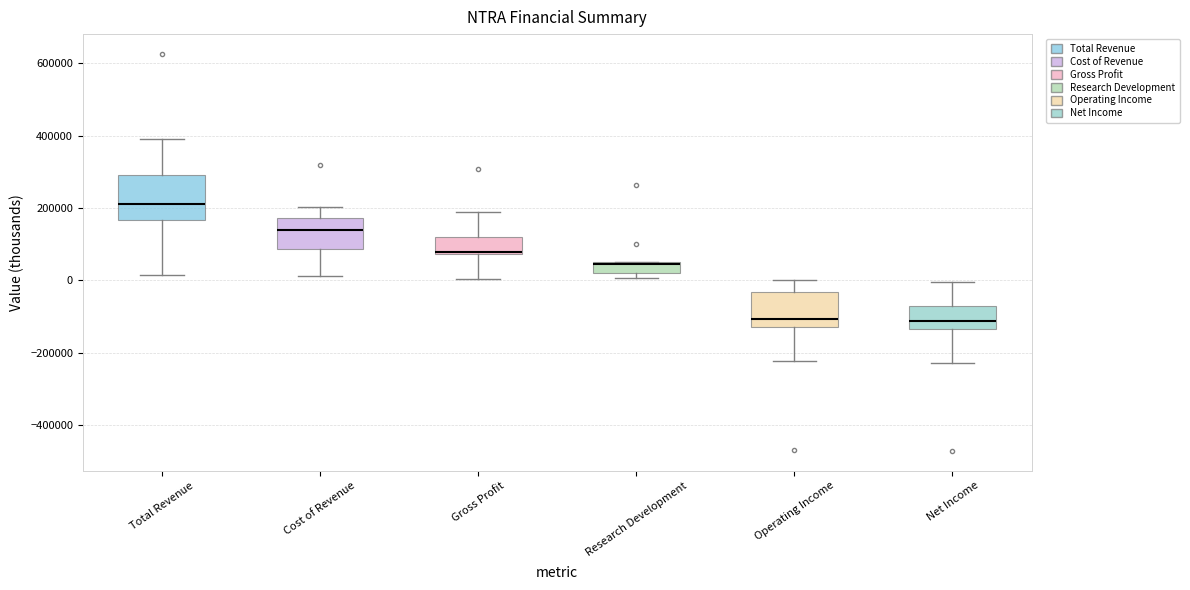

Reading left to right, transcribe this box plot: for each box, give where its median line is, the range the box spans, and where its two whiskers end, as read against the y-axis. The values are not printed on the chart, so give them approximately, as read against the axis.

Total Revenue: median 220000, box 160000 to 300000, whiskers 20000 to 400000
Cost of Revenue: median 140000, box 80000 to 180000, whiskers 20000 to 200000
Gross Profit: median 80000 (just above the box's lower edge), box 80000 to 120000, whiskers 0 to 180000
Research Development: median 40000, box 20000 to 60000, whiskers 0 to 60000
Operating Income: median -100000, box -140000 to -40000, whiskers -220000 to 0
Net Income: median -120000, box -140000 to -80000, whiskers -220000 to 0